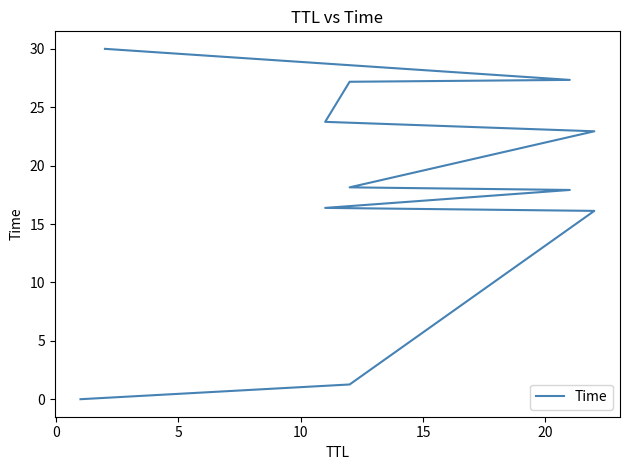

How many values are below 18?

5